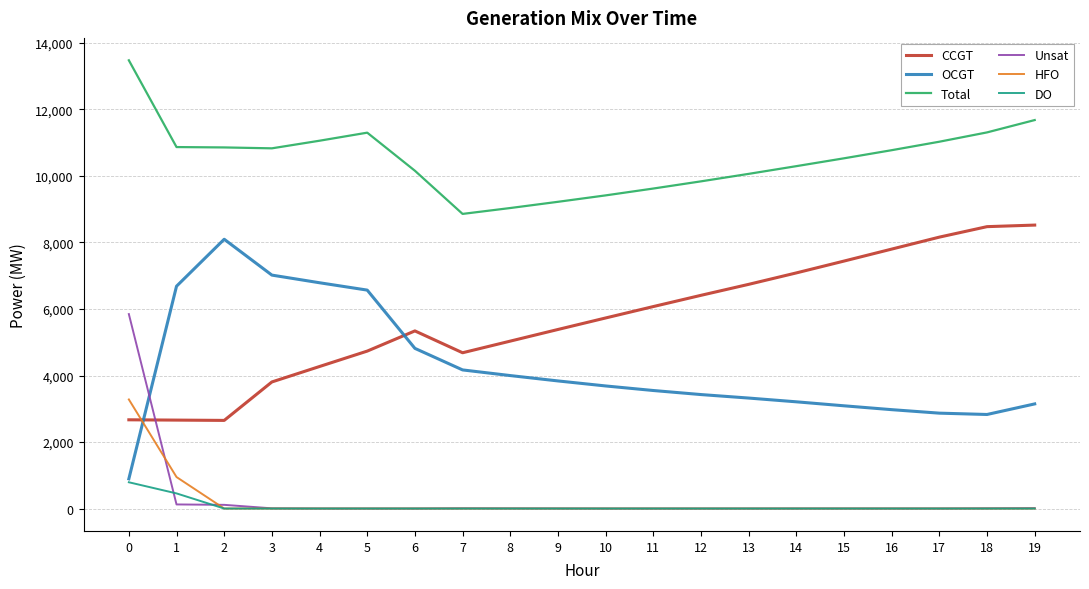

List the series in order of their peak value, lowest first.

DO, HFO, Unsat, OCGT, CCGT, Total